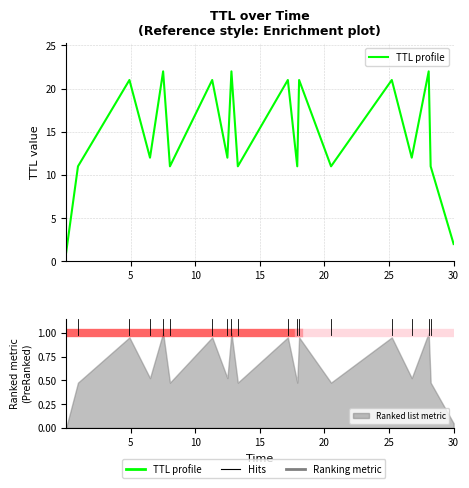

What is the value of the 2nd point from the left?

11